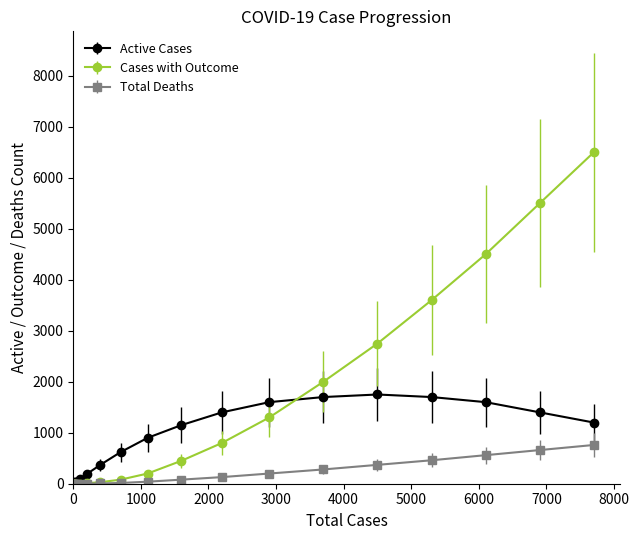

What is the greatest value displayed?

6500